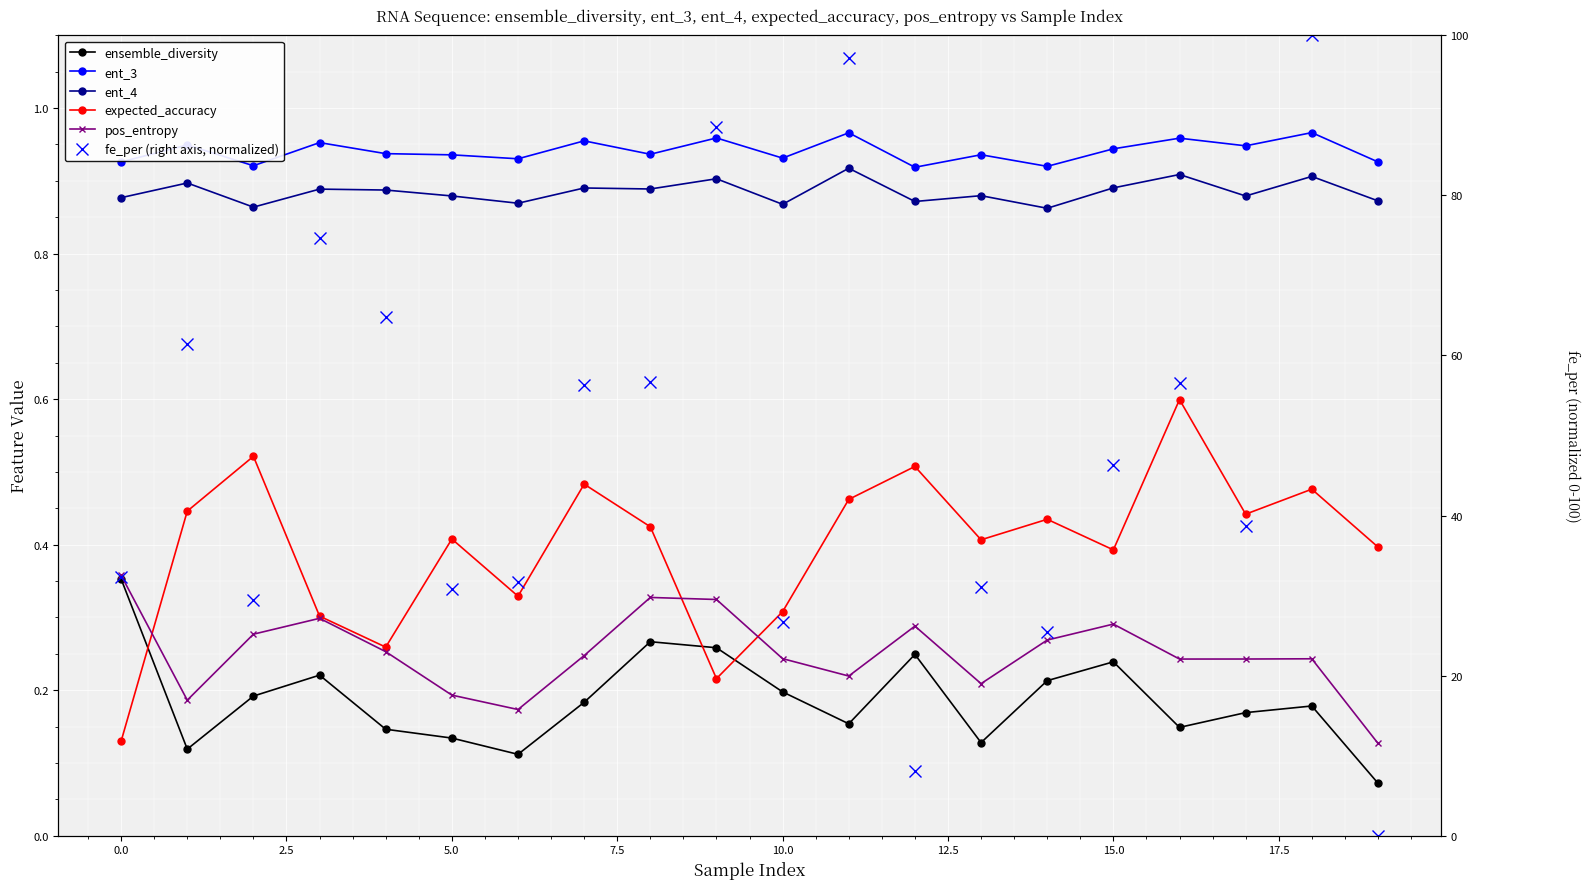

Is it true that ensemble_diversity equals 0.2 at 10?

True